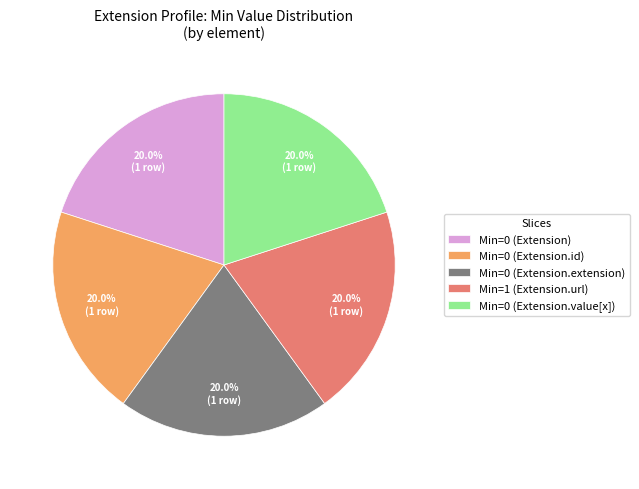

Approximately how many times larger is the value at Min=0 (Extension) compared to Min=0 (Extension.id)?

1.0